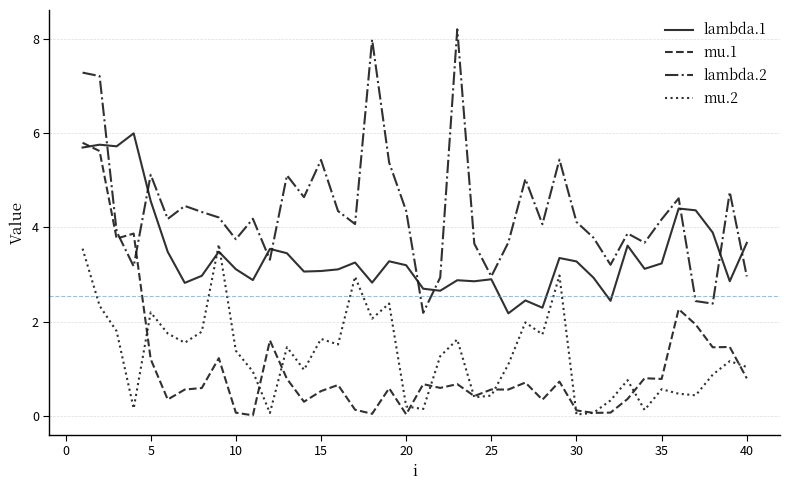

Which series has the largest total across all categories?

lambda.2